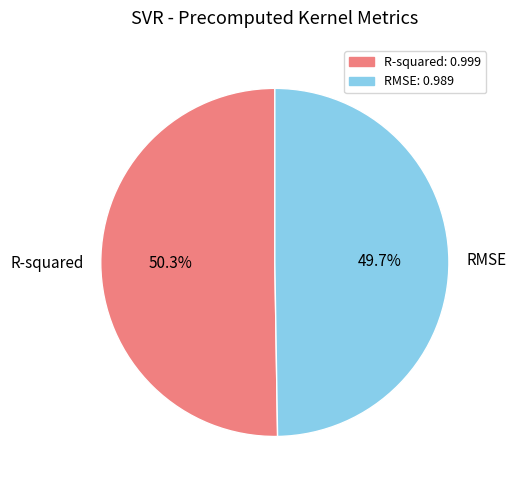

What is the majority slice?

R-squared